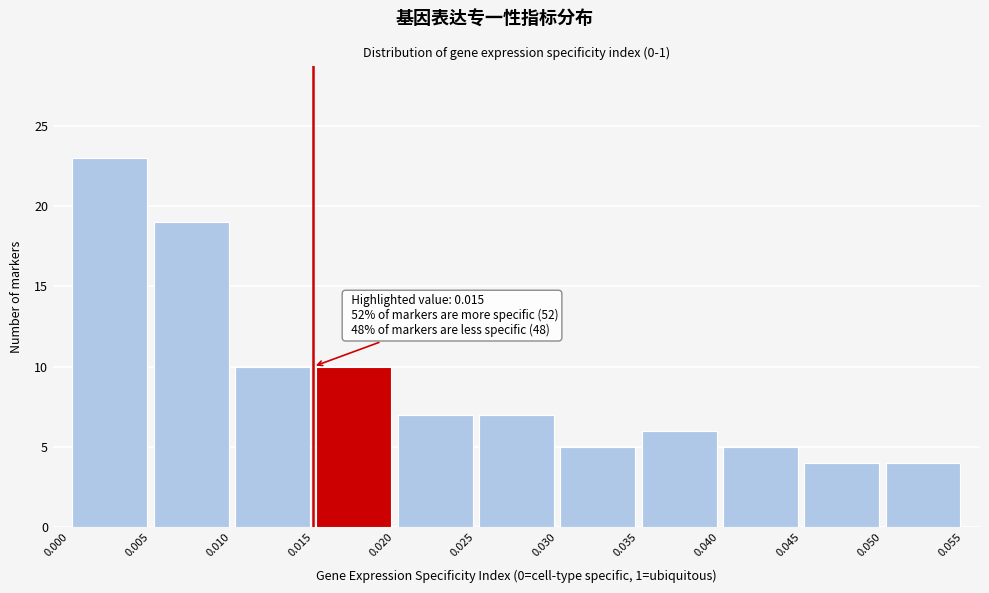

Over which range of the x-axis is the bar tallest?

0.000 to 0.005